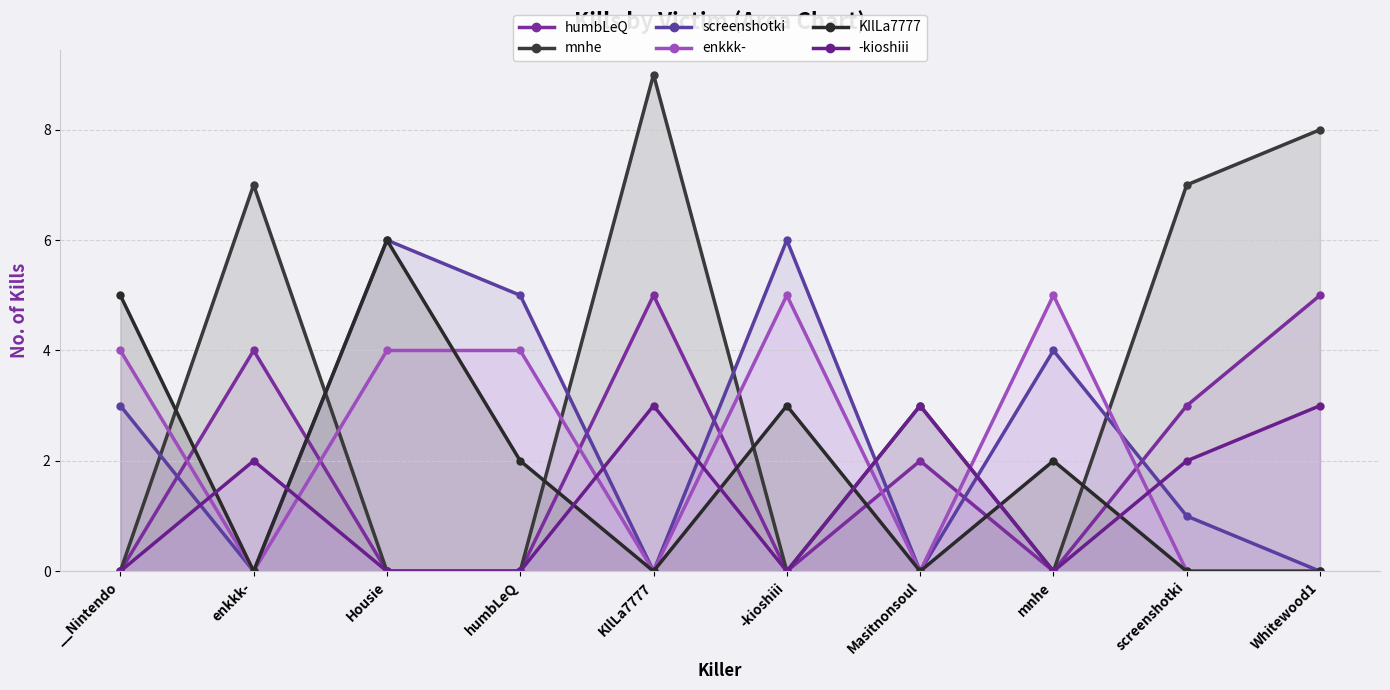

Which label corresponds to the largest value in the chart?

KIlLa7777